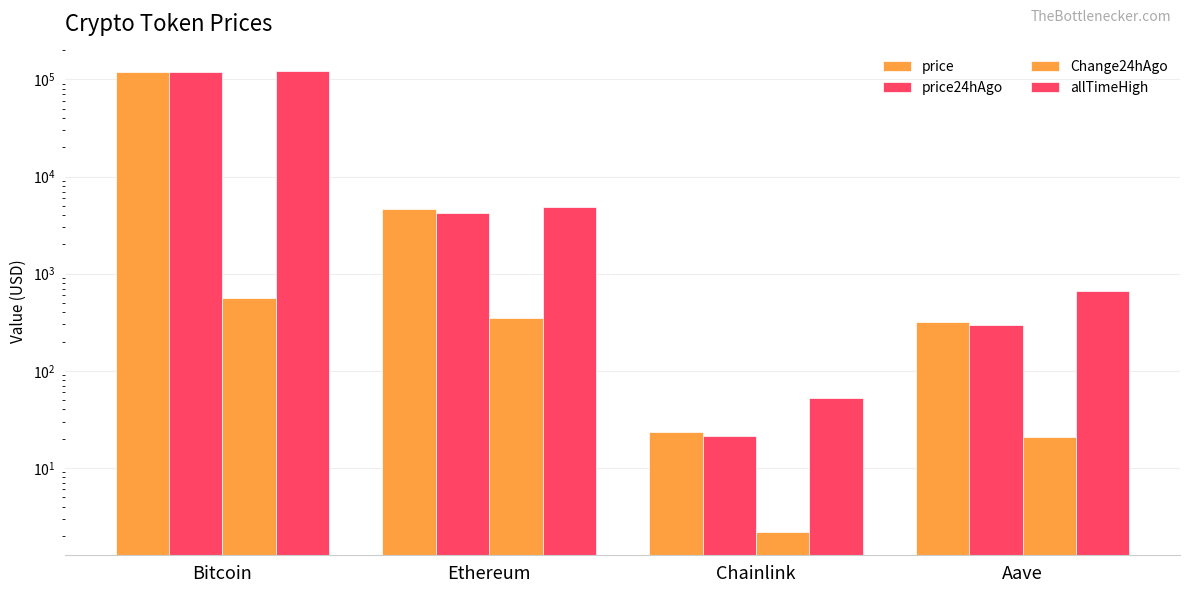

Reading left to right, list all the values displayed in this chart.

price: 119541.0	4592.8	23.4	318.2
price24hAgo: 118977.0	4245.9	21.2	297.2
Change24hAgo: 564.0	346.9	2.2	21.0
allTimeHigh: 122838.0	4878.3	52.7	661.7